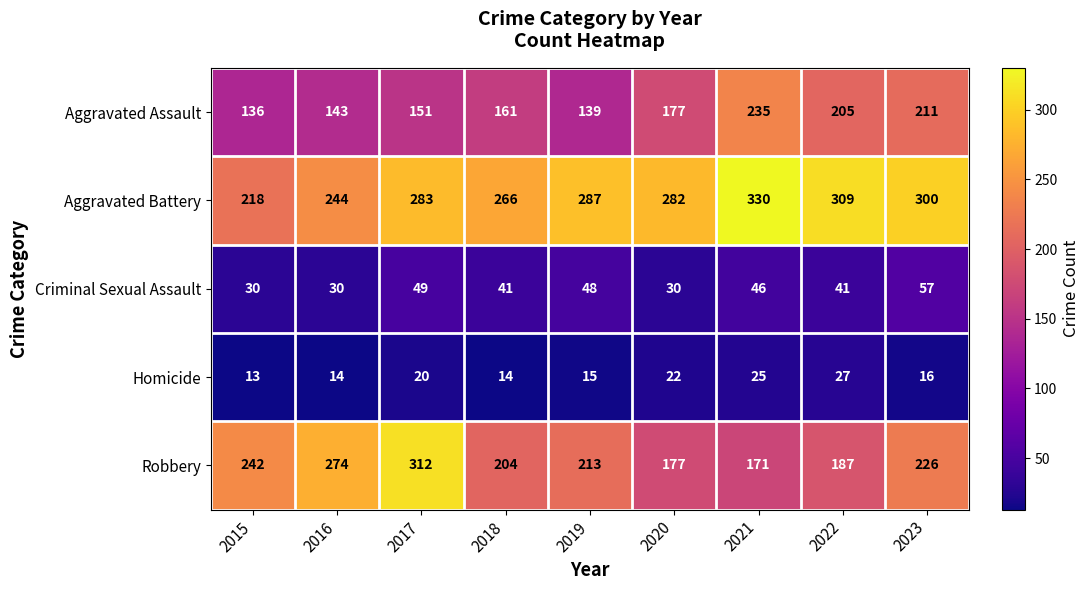

What is the sum of all Homicide values?

166